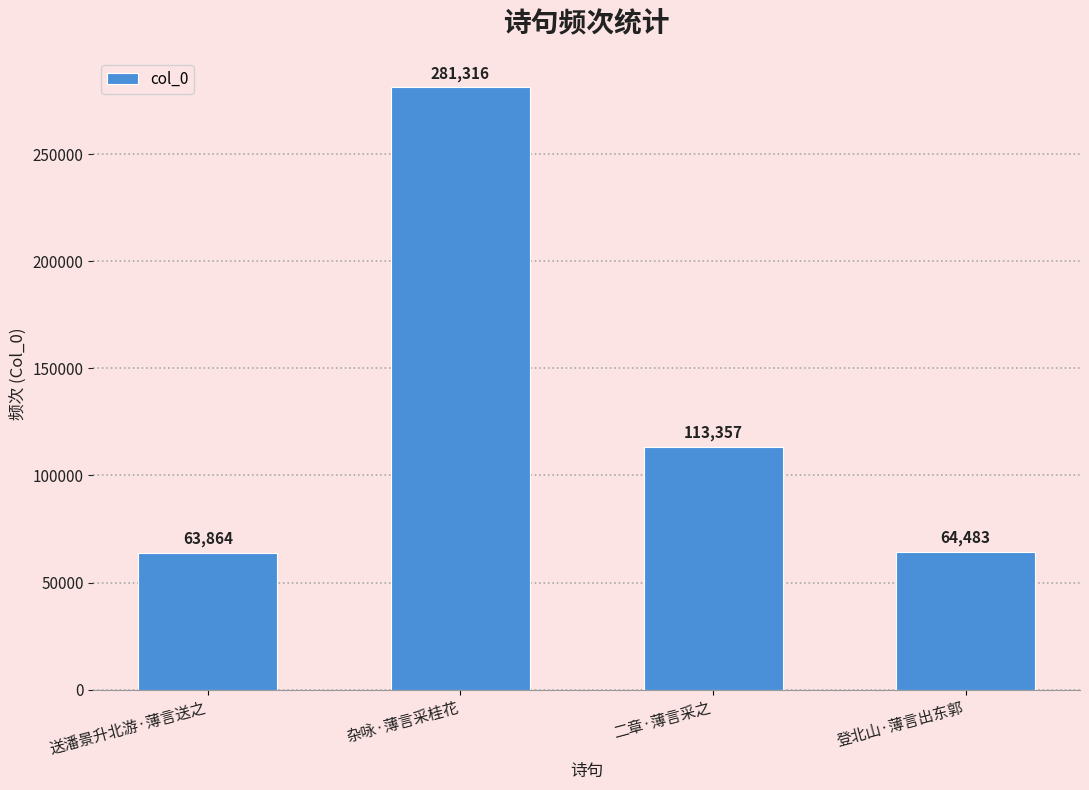

Is it true that the value at 登北山·薄言出东郭 is 64483?

True